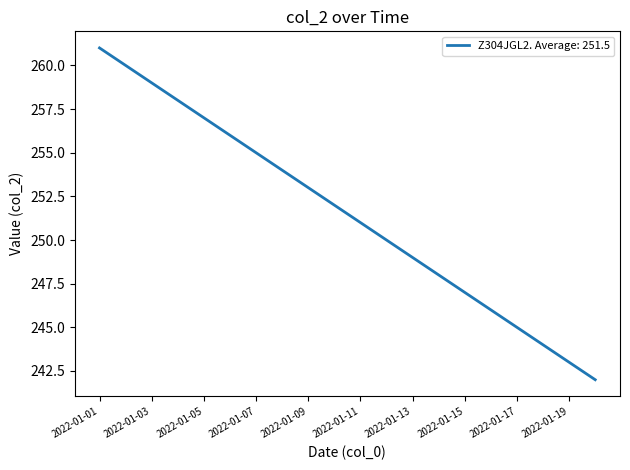

How many values are below 252?

10